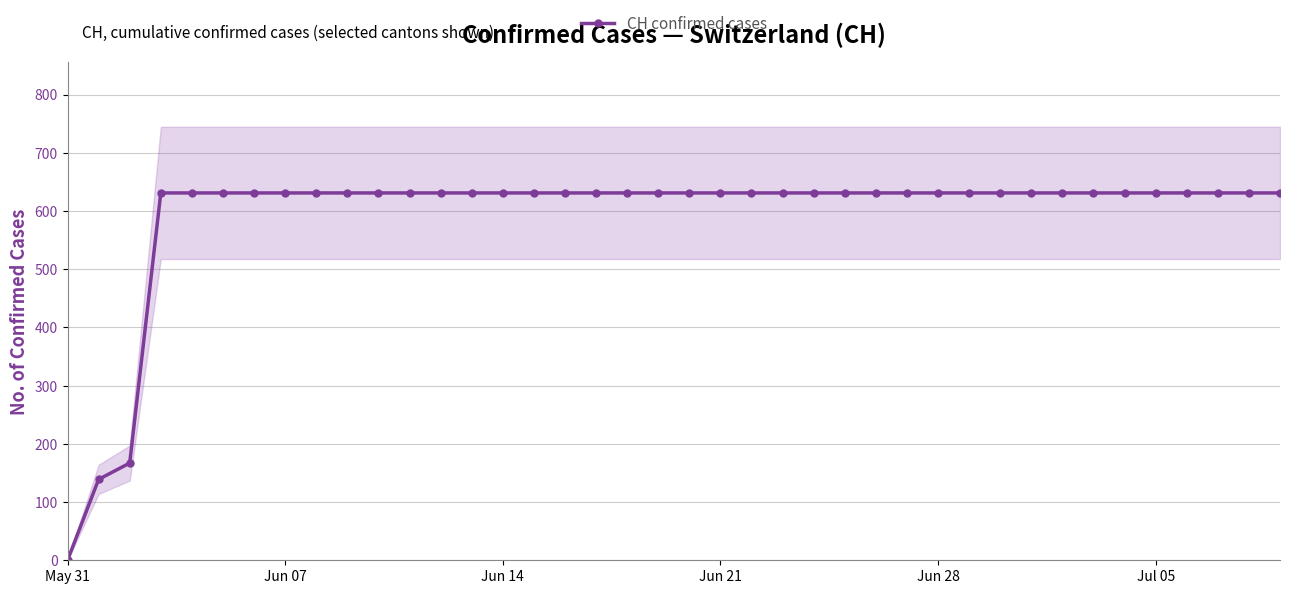

What is the maximum value for CH confirmed cases?

631